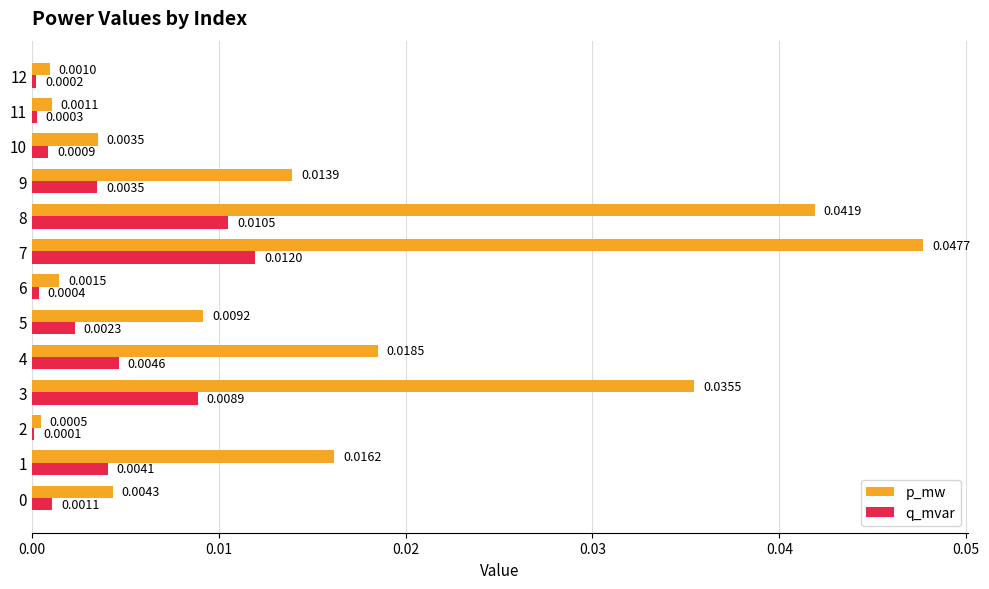

Which series changed the most between 6 and 8?

p_mw